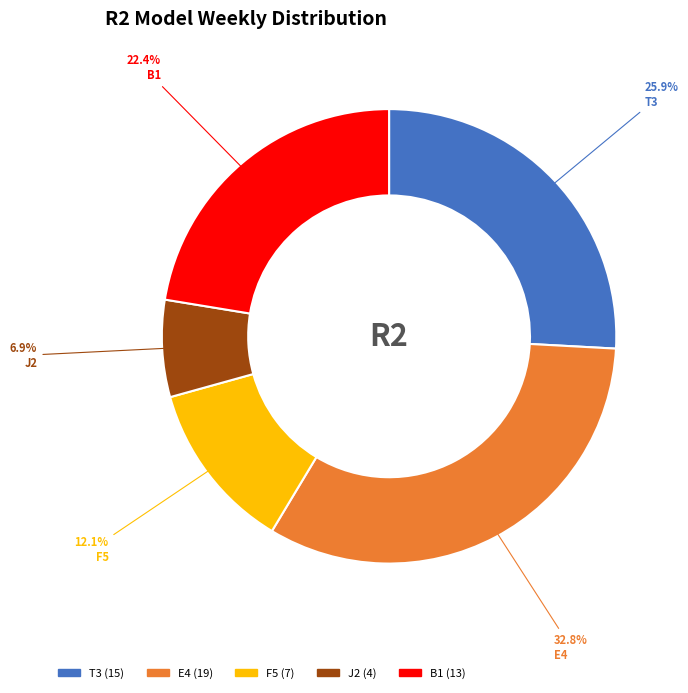

Does any single category account for the majority?

No